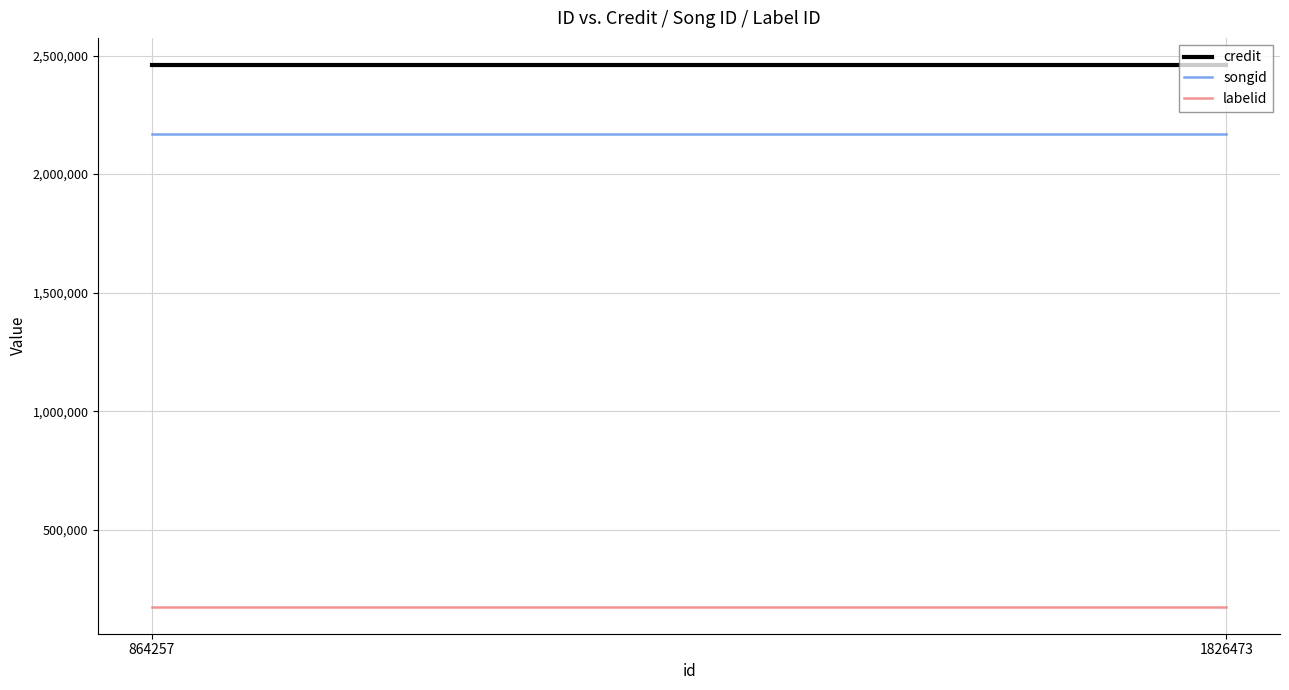

What is the value of the credit point at the 2nd from the left?

2460311